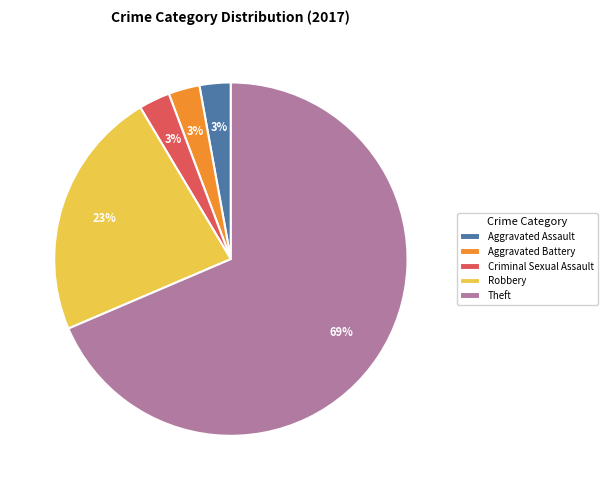

To the nearest percent, what portion does Aggravated Assault represent?

3%